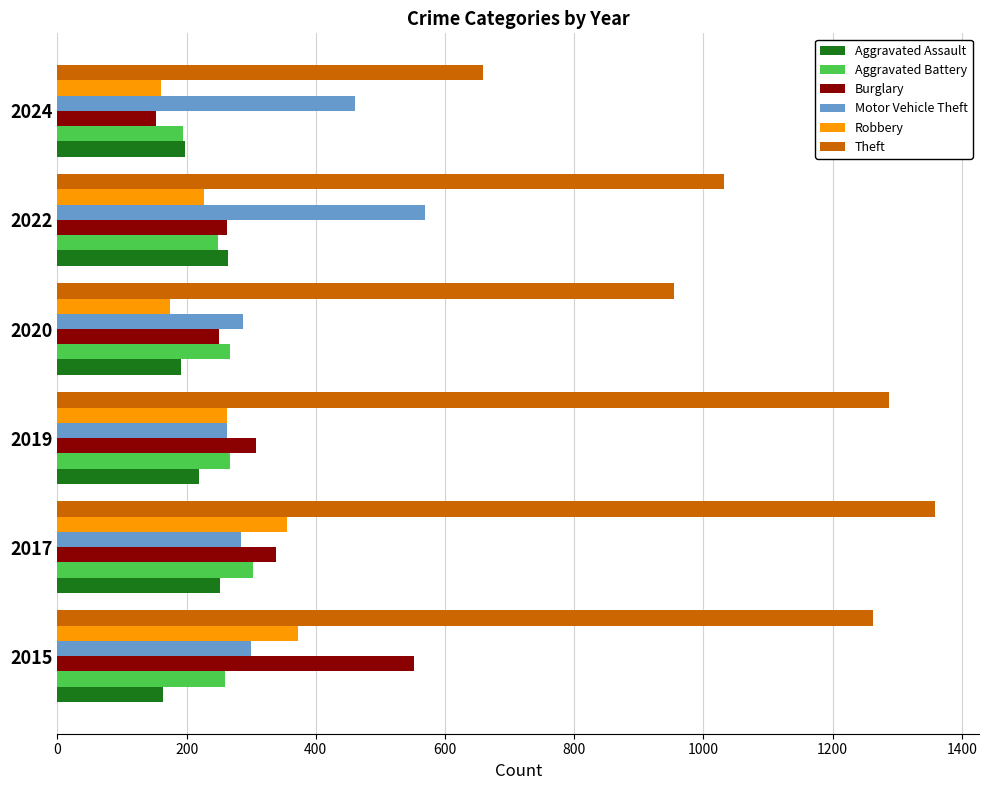

What is the difference between the second highest and minimum values in the Motor Vehicle Theft series?

198